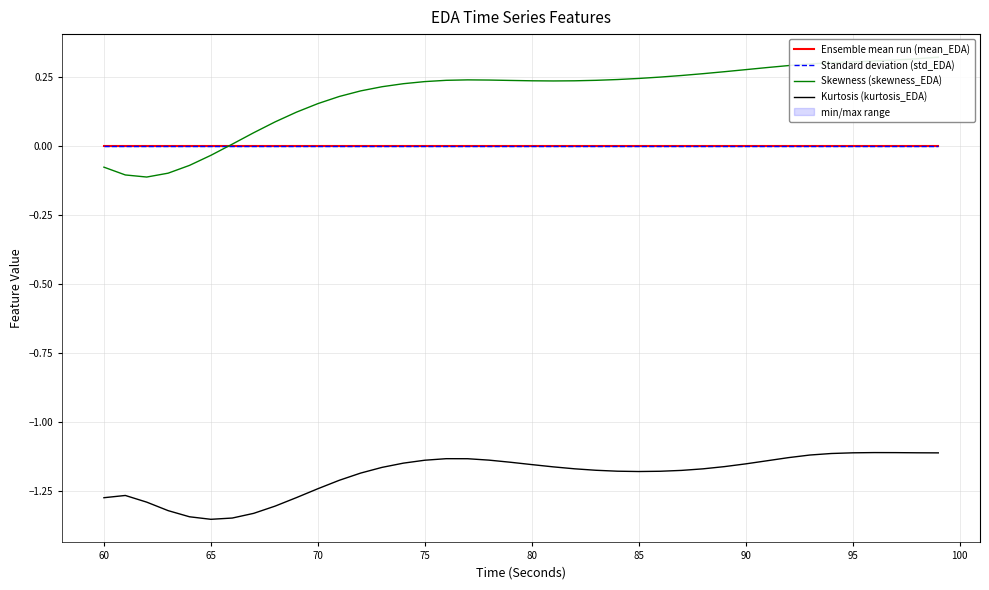

The value of Kurtosis (kurtosis_EDA) at 80 is -1.6. True or false?

False